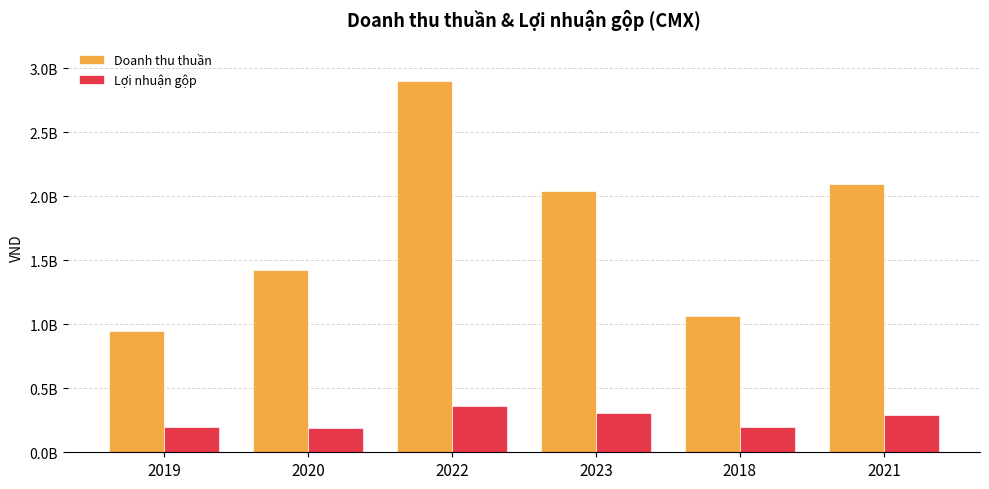

What is the label of the 3rd bar from the left?

2022